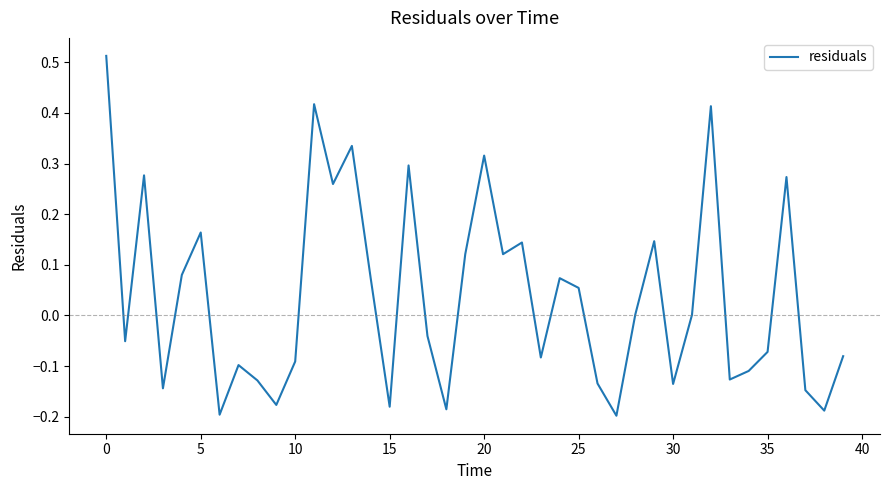

What is the difference between the maximum and minimum values?

0.7